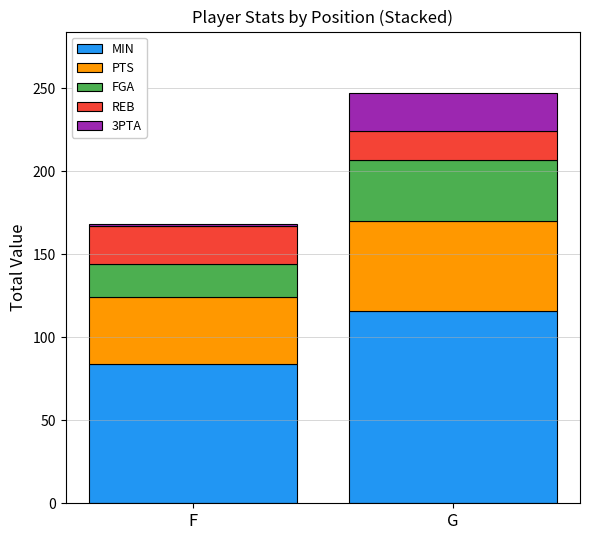

At which category is the sum across all series the highest?

G